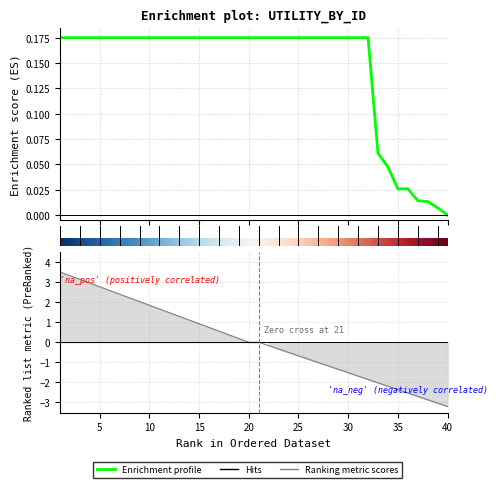

What is the sum of all values?

5.8